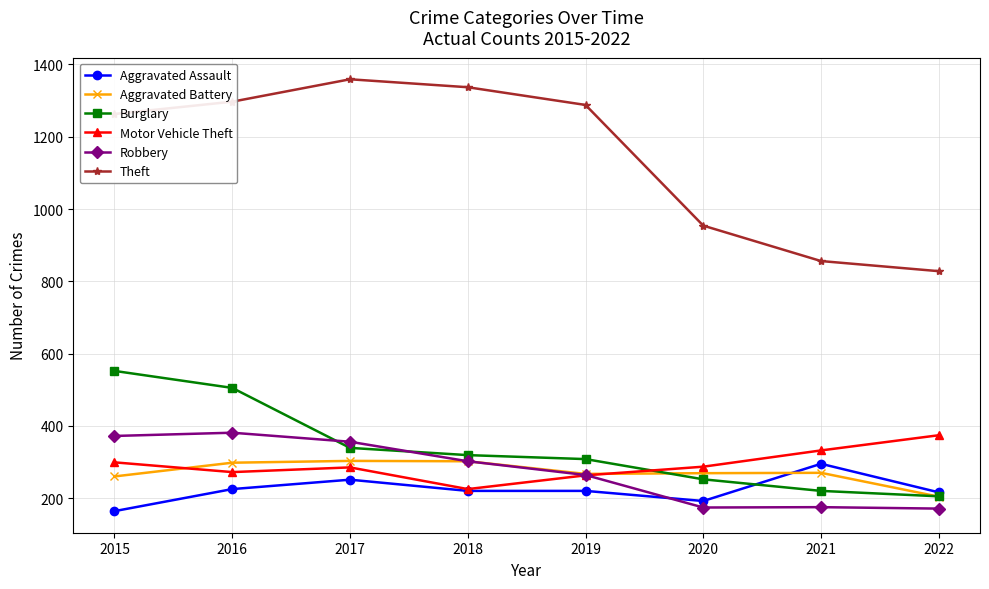

How many series are shown in this chart?

6